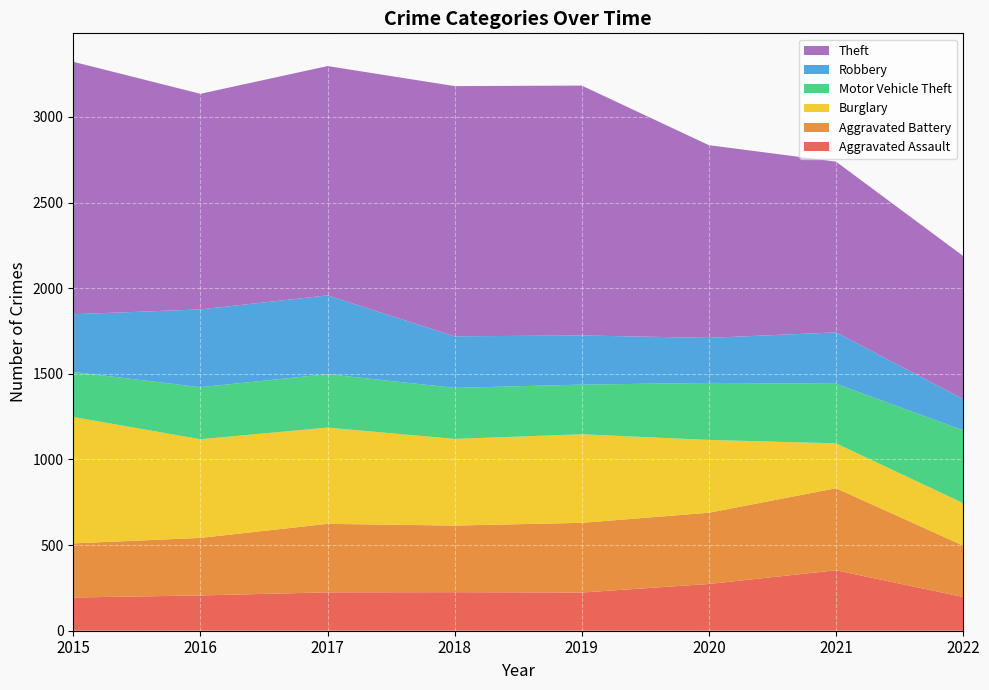

Reading right to left, list all the values displayed in this chart.

Aggravated Assault: 2022=197	2021=353	2020=273	2019=223	2018=225	2017=224	2016=206	2015=194
Aggravated Battery: 2022=300	2021=479	2020=416	2019=407	2018=389	2017=400	2016=336	2015=316
Burglary: 2022=248	2021=262	2020=425	2019=517	2018=506	2017=562	2016=576	2015=738
Motor Vehicle Theft: 2022=425	2021=348	2020=333	2019=290	2018=298	2017=312	2016=304	2015=263
Robbery: 2022=183	2021=300	2020=263	2019=287	2018=301	2017=460	2016=454	2015=337
Theft: 2022=835	2021=997	2020=1125	2019=1459	2018=1461	2017=1339	2016=1259	2015=1474